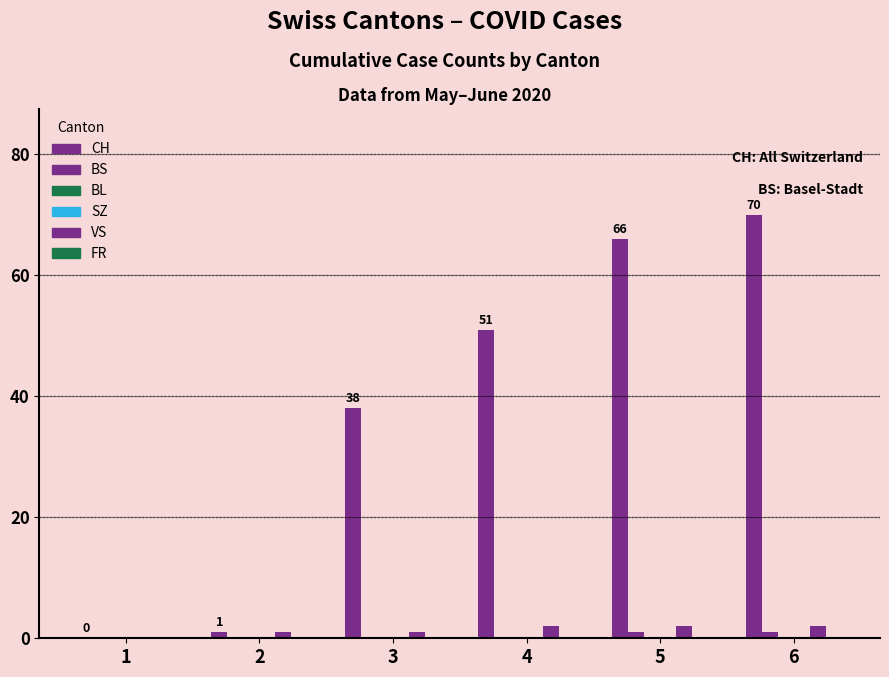

Which category has the highest value across all series?

6